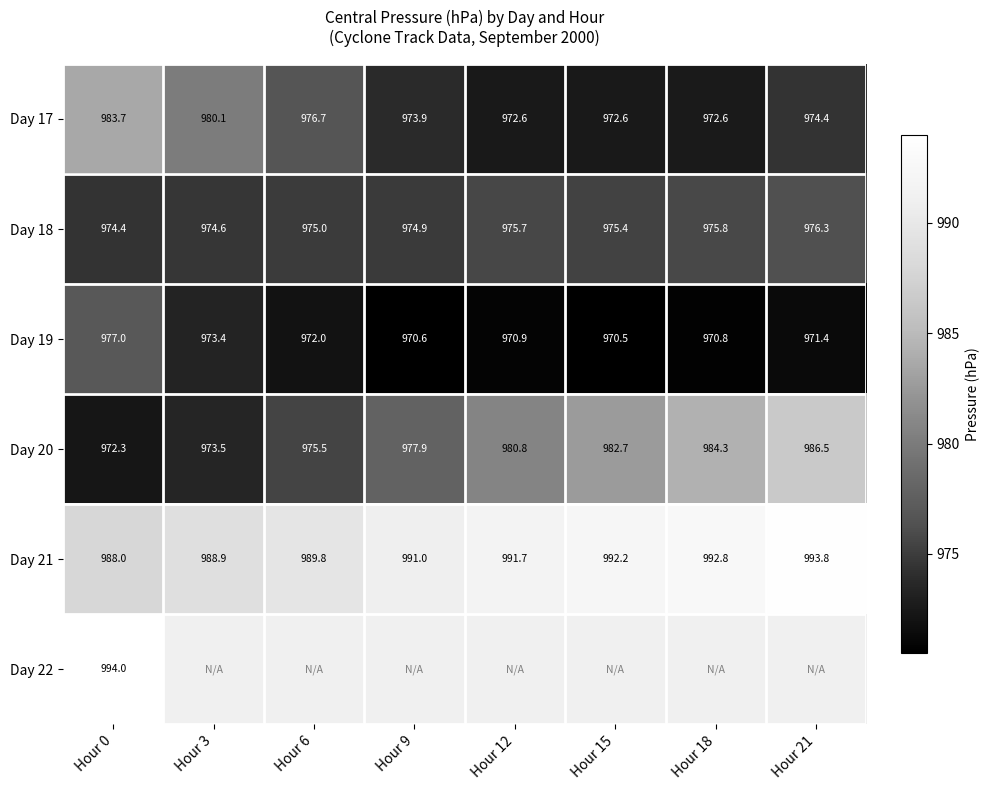

At which category is the sum across all series the highest?

Hour 0